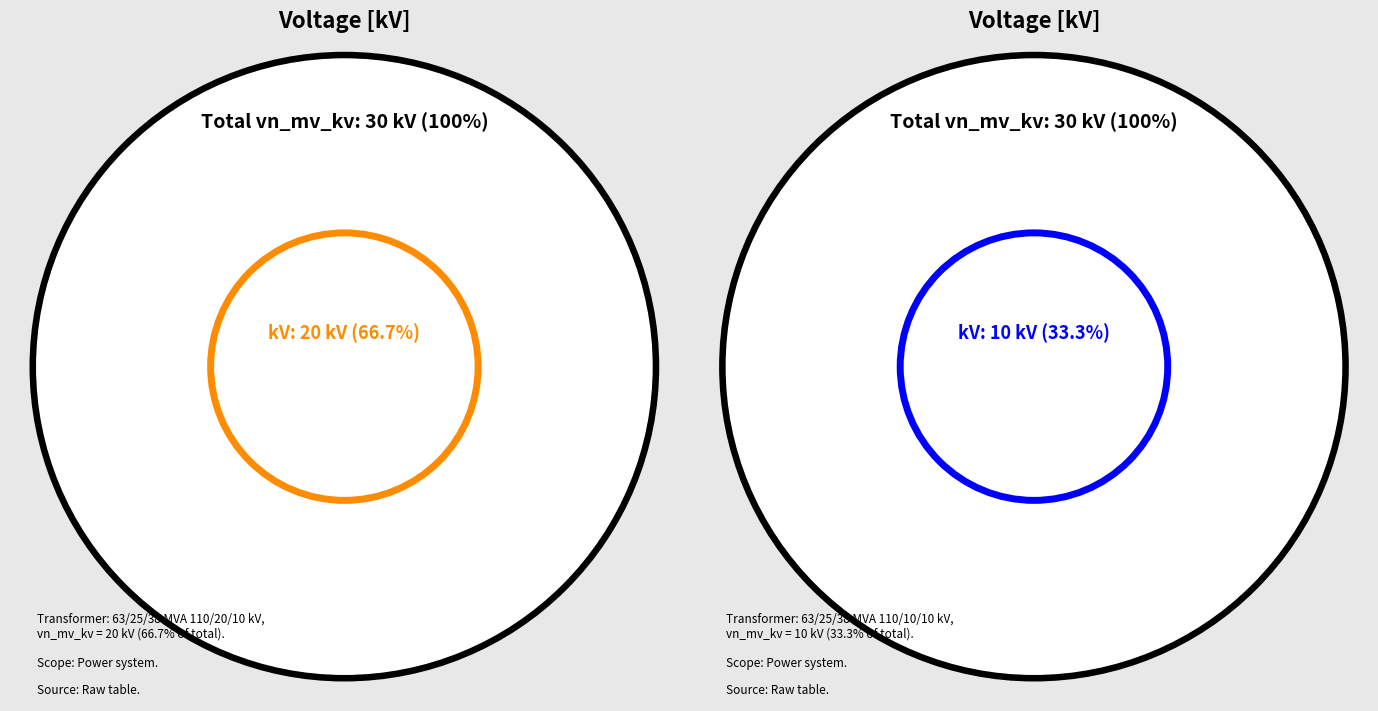

How many slices are in this pie chart?

2